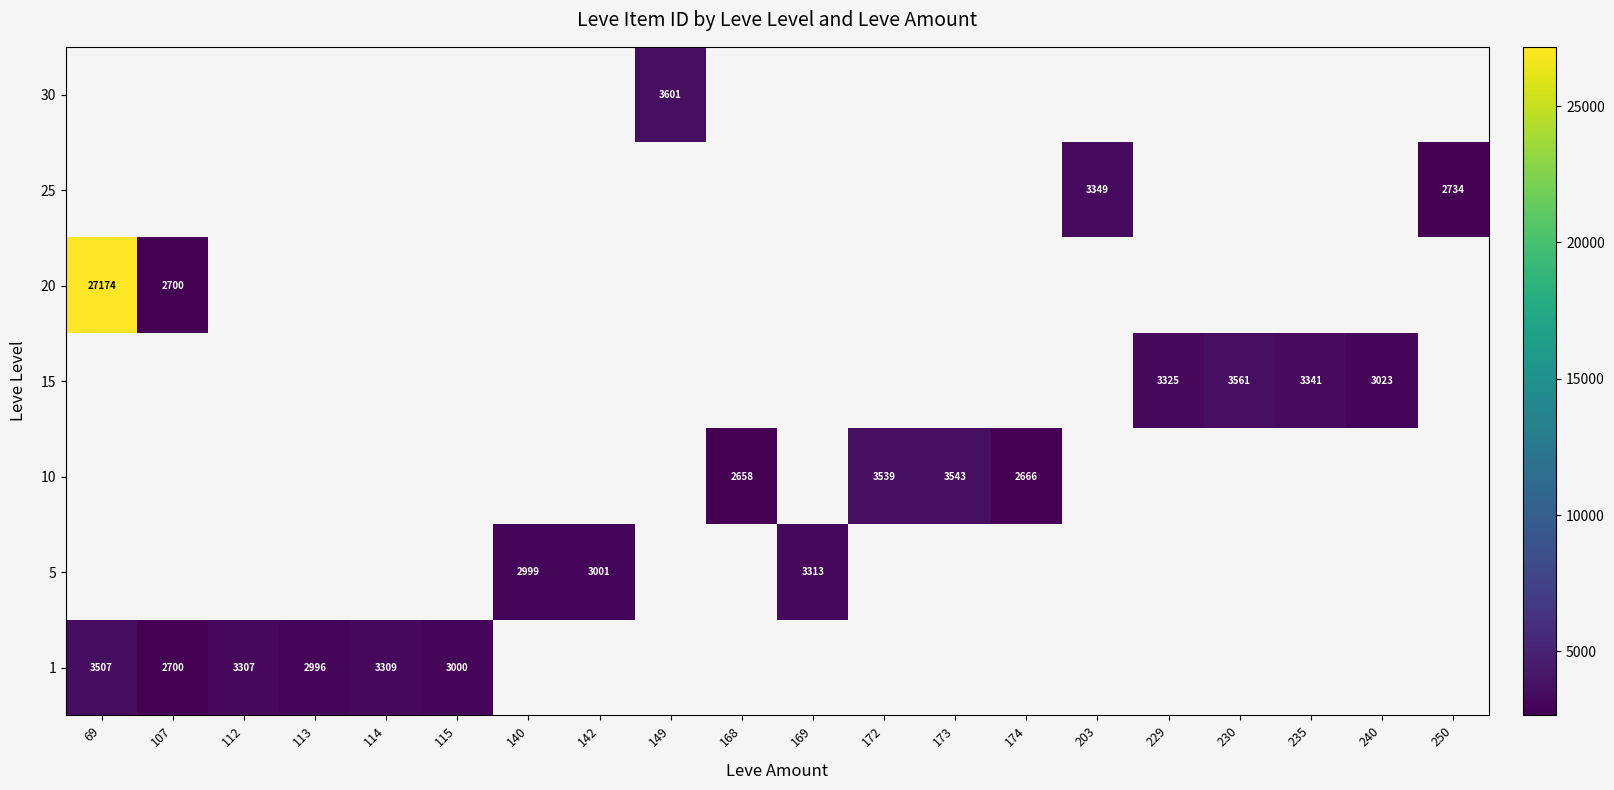

How many series are shown in this chart?

7